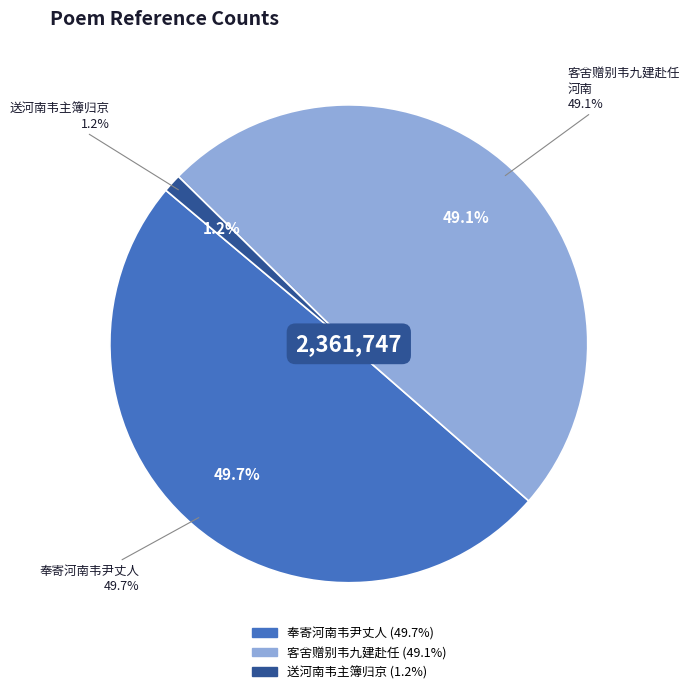

Is the sum of 送河南韦主簿归京 and 奉寄河南韦尹丈人 greater than half?

Yes